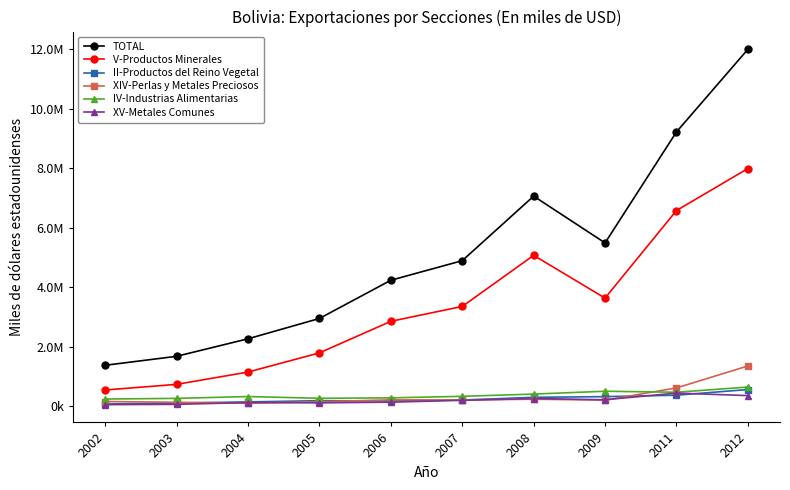

What is the sum of the IV-Industrias Alimentarias values at 2011 and 2003?

731752